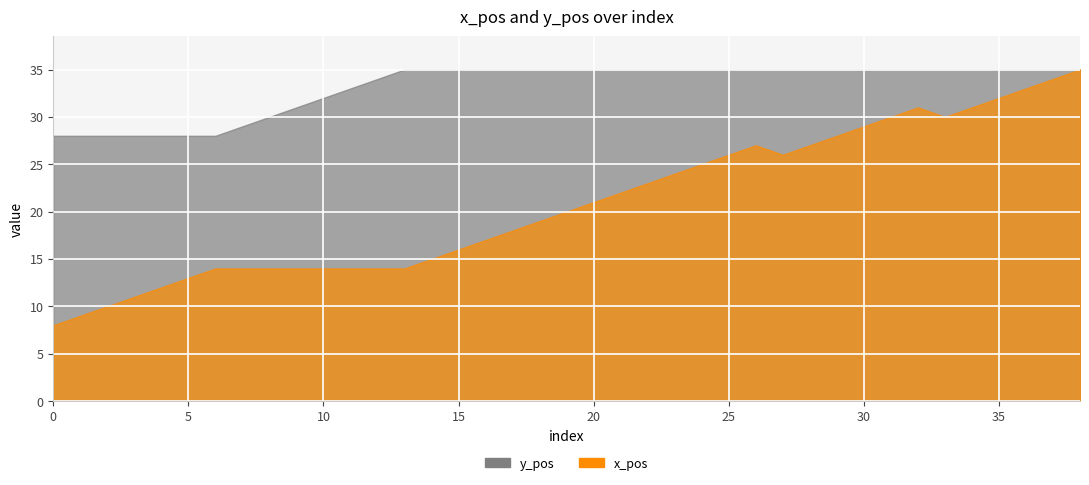

Which series has the widest spread of values?

x_pos